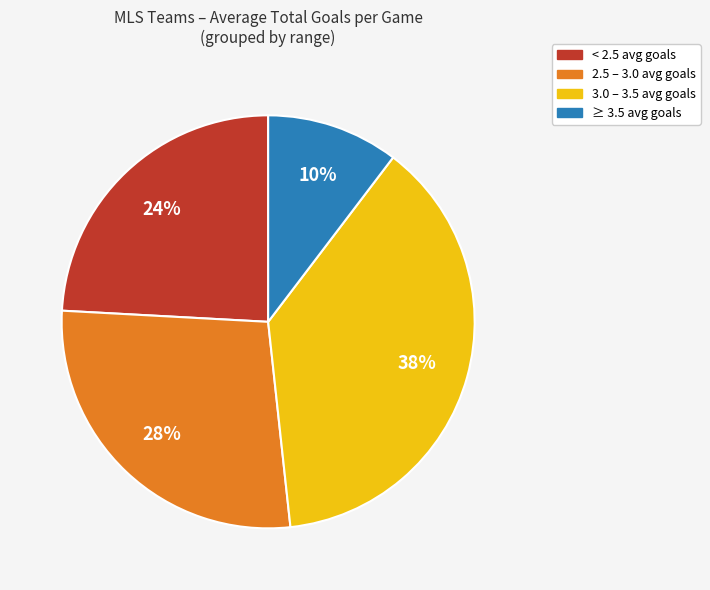

Is there any slice that represents more than half of the pie?

No